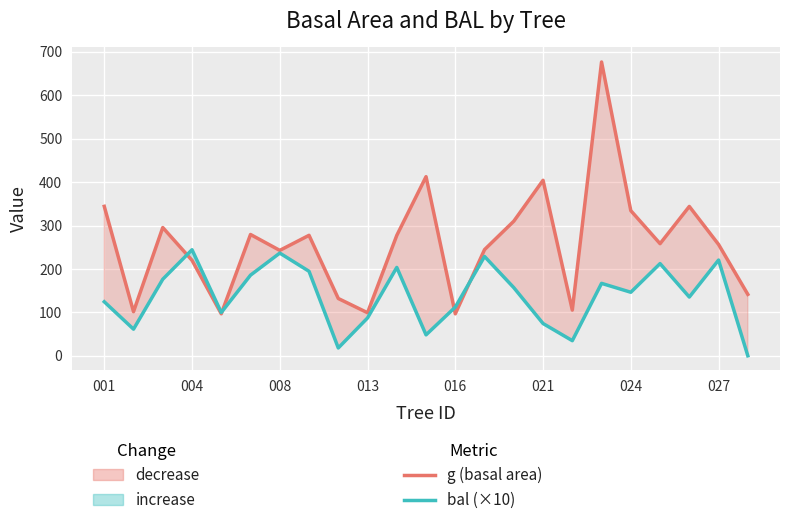

True or false: bal (×10) and g (basal area) cross at least once.

True